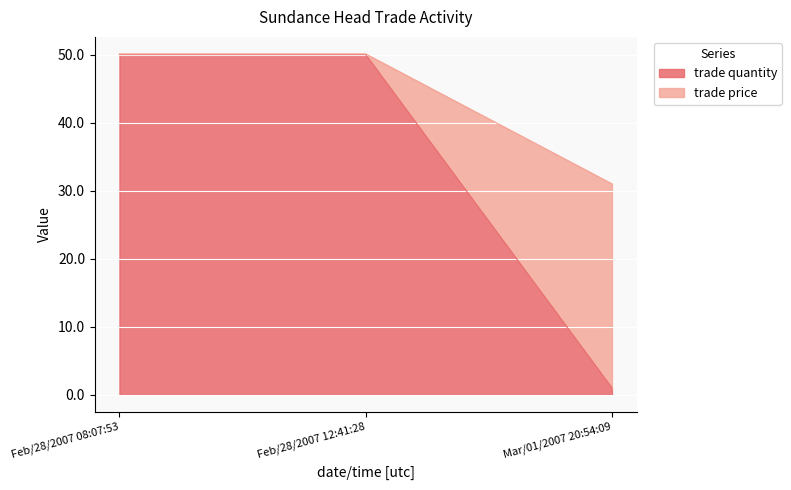

At which category is the sum across all series the highest?

Feb/28/2007 08:07:53